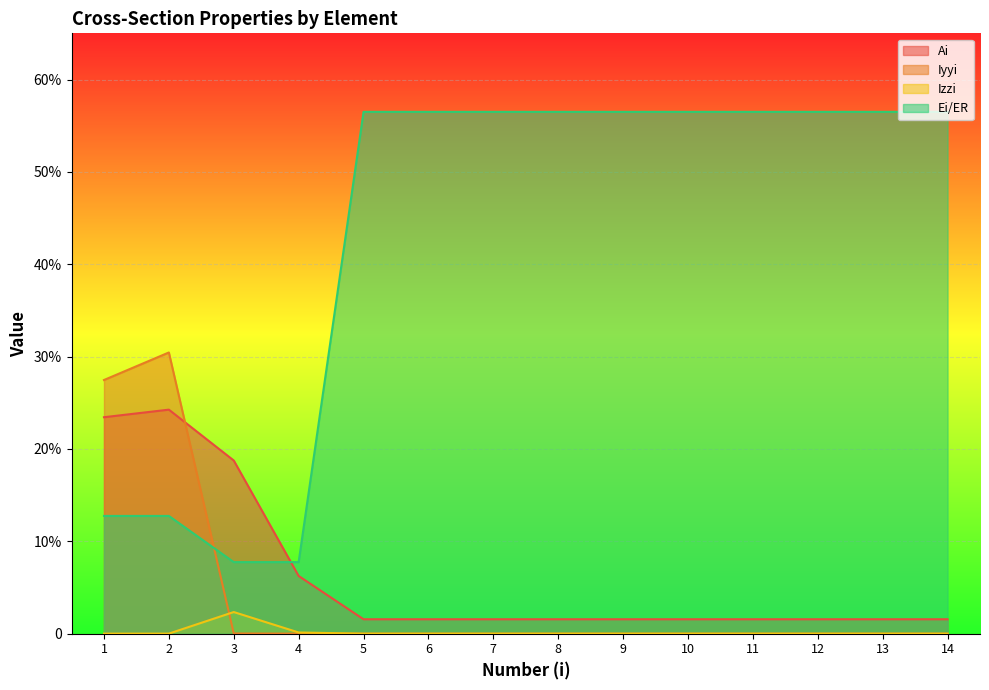

Which category has the lowest value in the Izzi series?

5